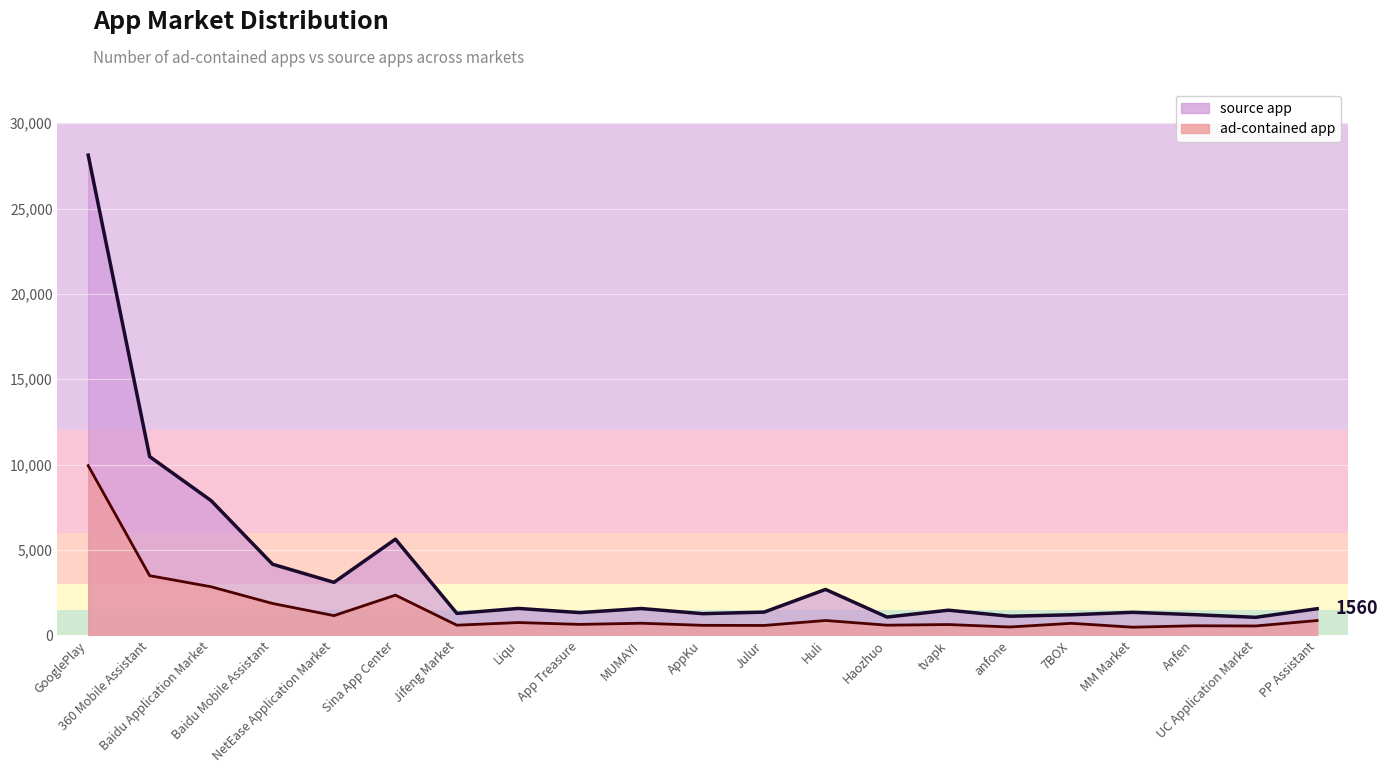

What is the minimum value shown in the chart?

478